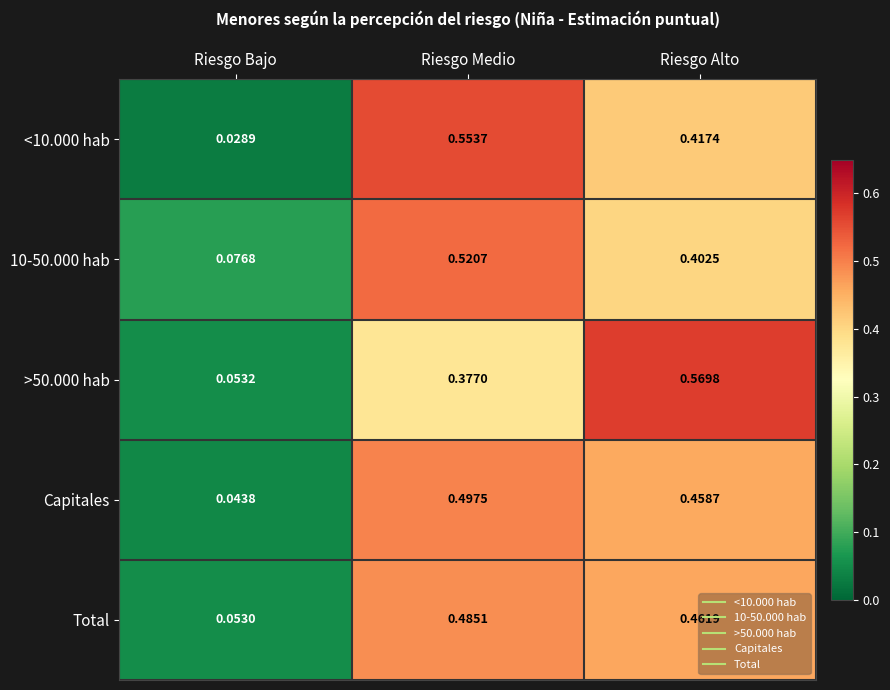

Between Riesgo Bajo and Riesgo Medio, which series saw the biggest shift?

<10.000 hab